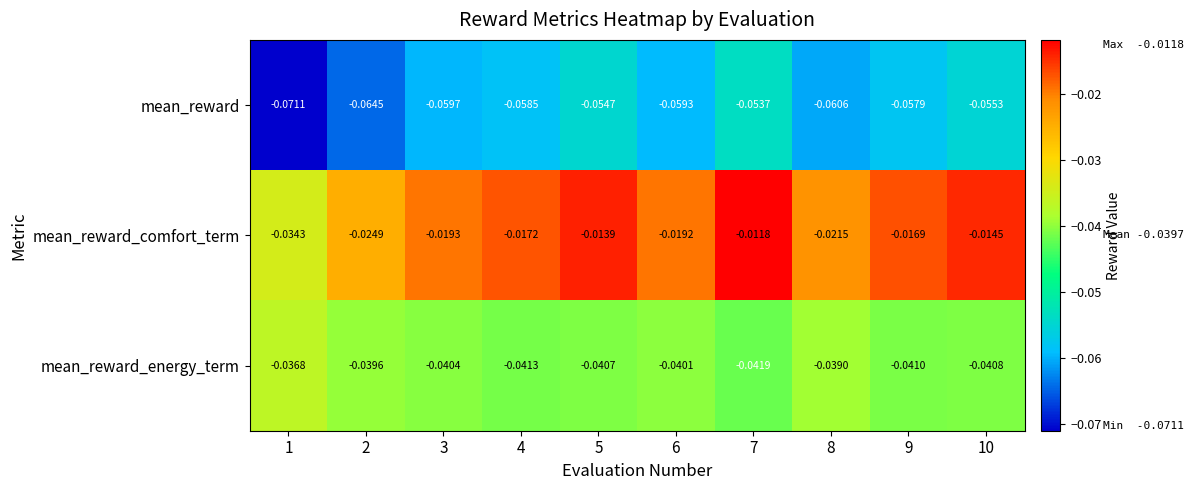

Which series has the largest range (max minus min)?

mean_reward_comfort_term